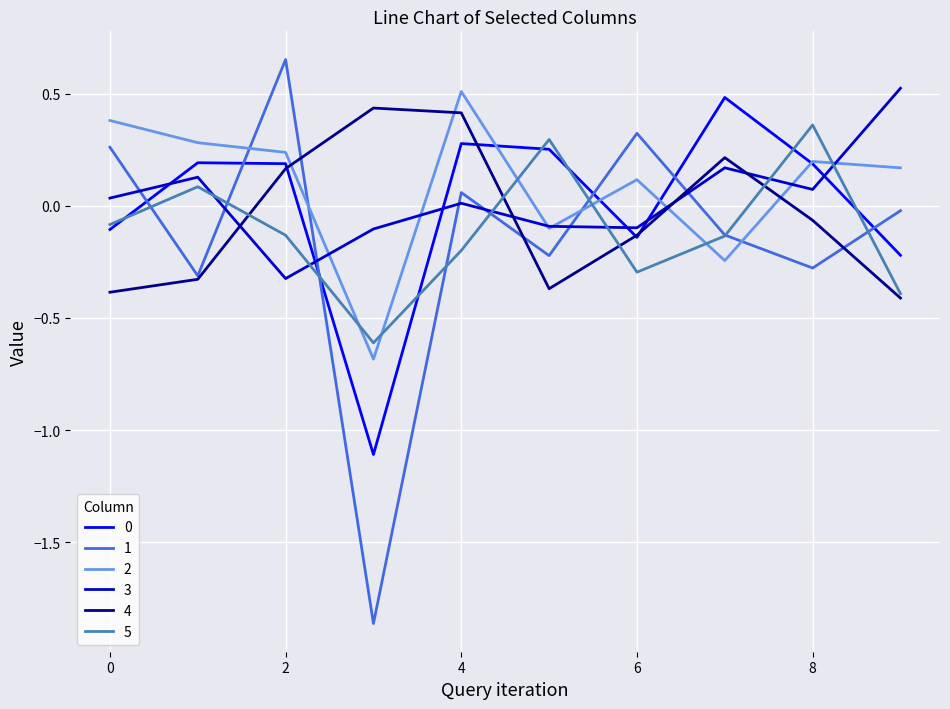

True or false: 4 and 3 cross at least once.

True